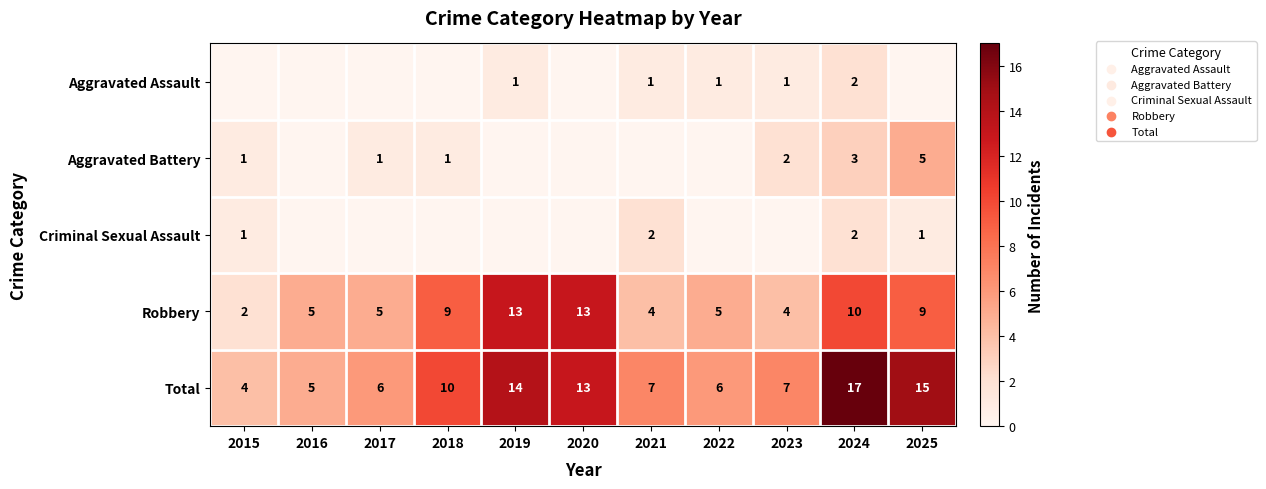

The value of Aggravated Battery at 2025 is 5. True or false?

True